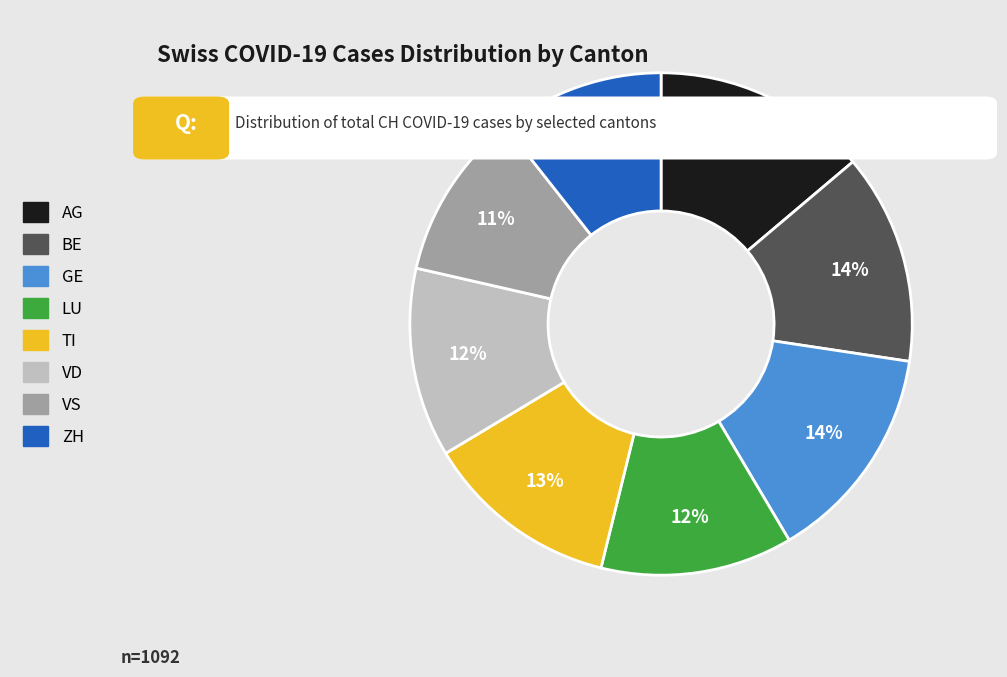

To the nearest percent, what is the combined percentage of AG and VD?

26%